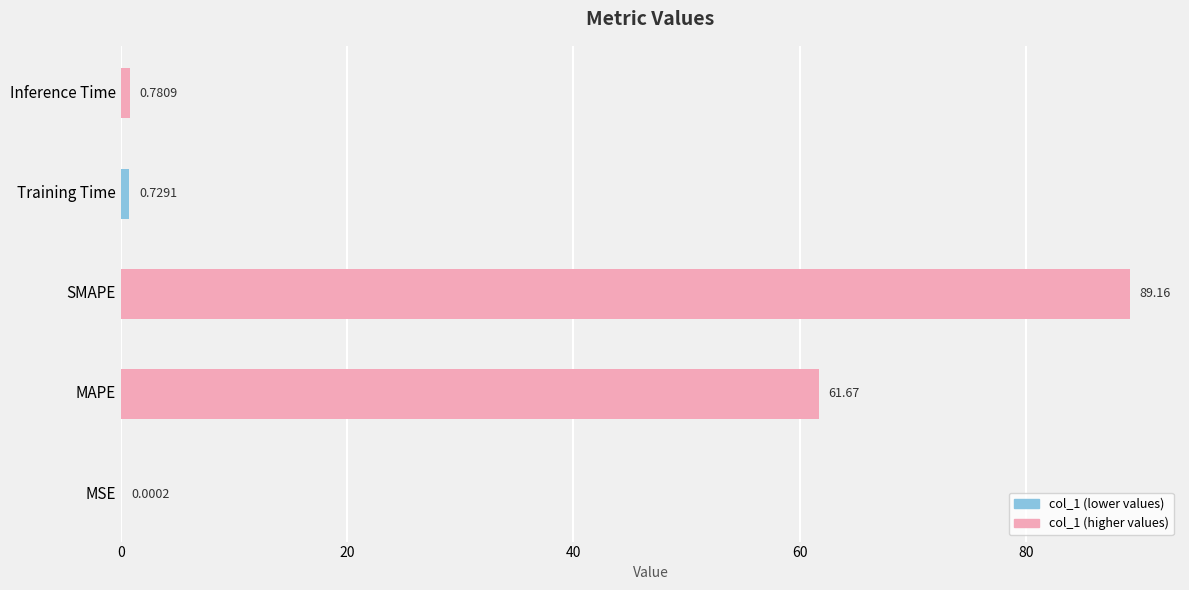

What is the sum of all values?

152.3